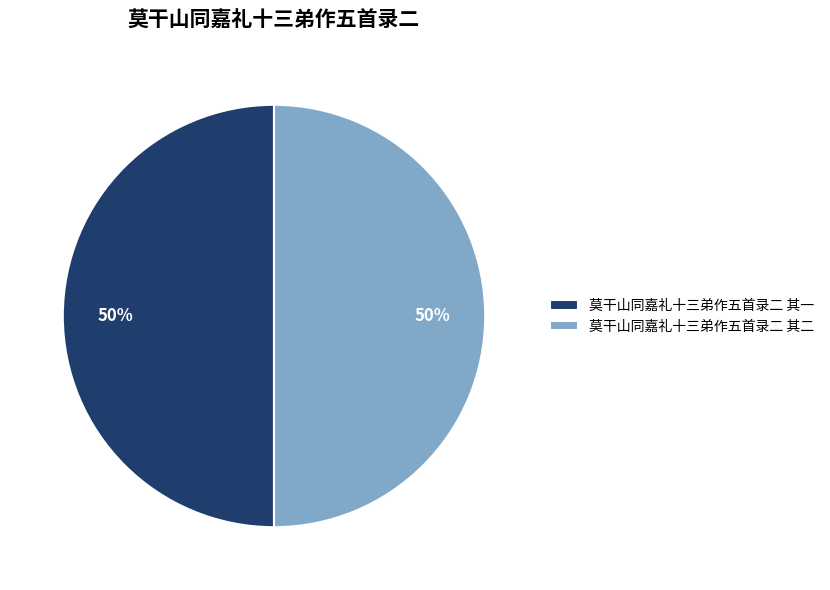

To the nearest percent, what is the combined percentage of 莫干山同嘉礼十三弟作五首录二 其二 and 莫干山同嘉礼十三弟作五首录二 其一?

100%